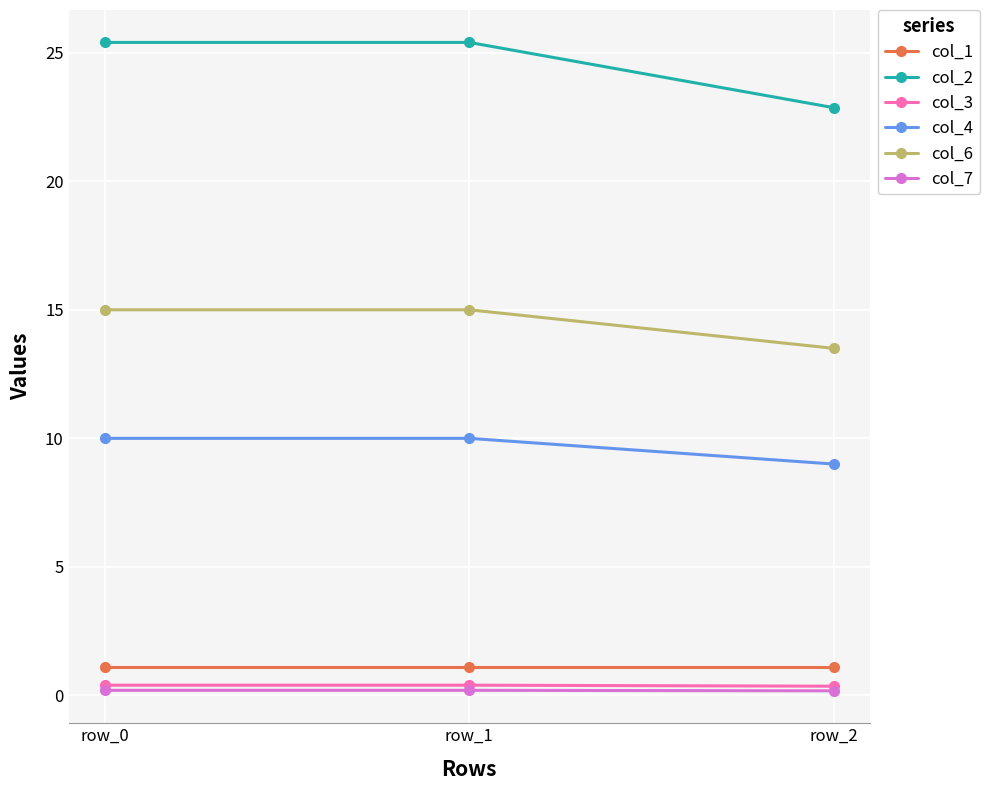

The col_2 series shows 25.4 at row_1. True or false?

True